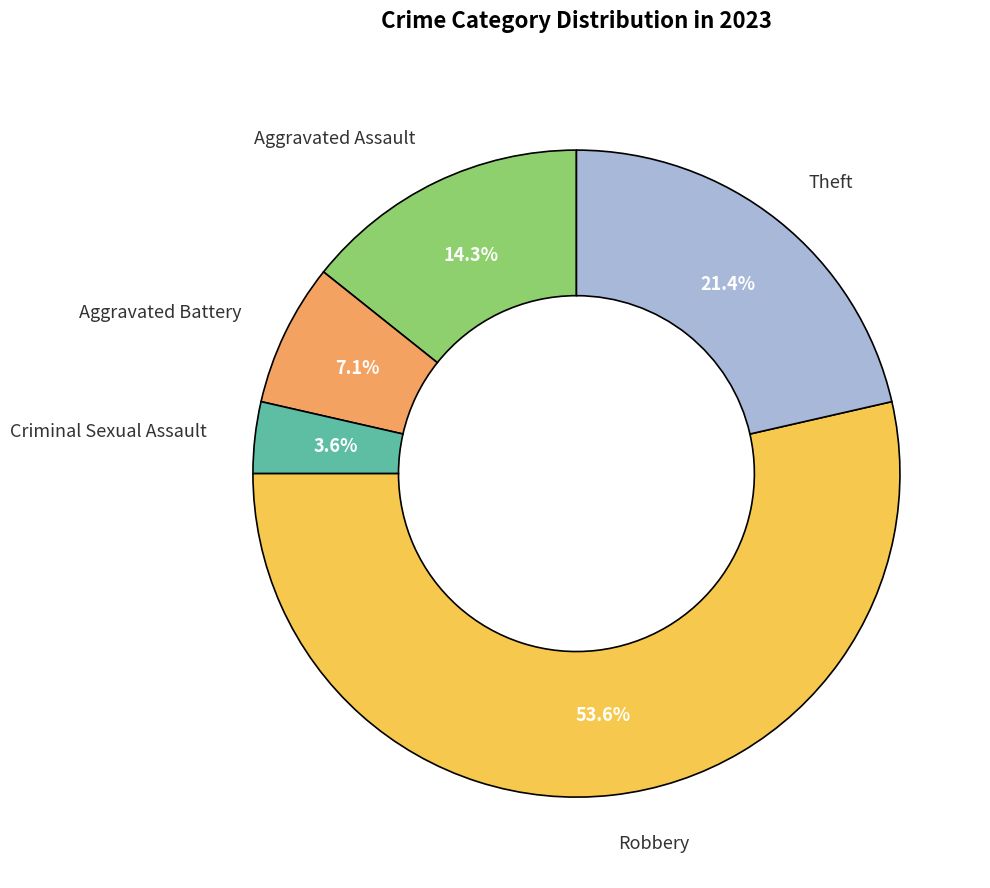

Does any single category account for the majority?

Yes